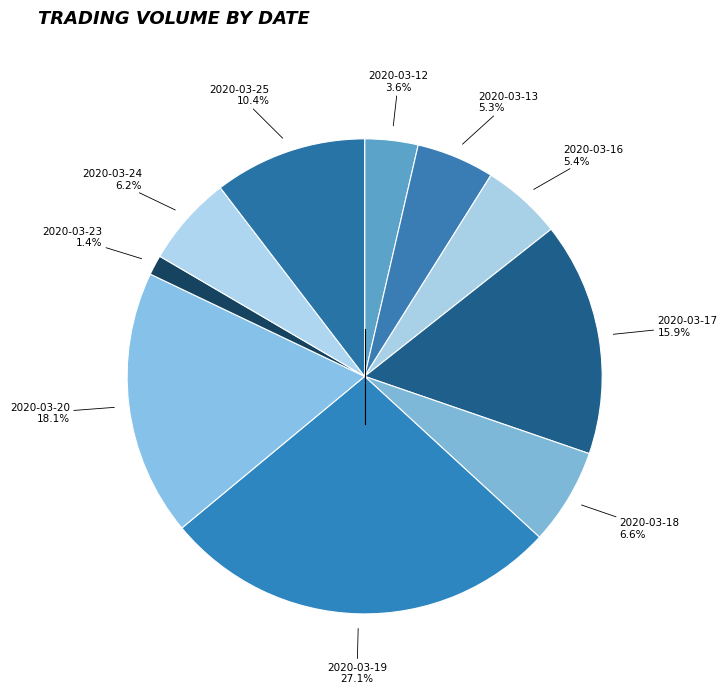

Count the number of slices in the pie.

10